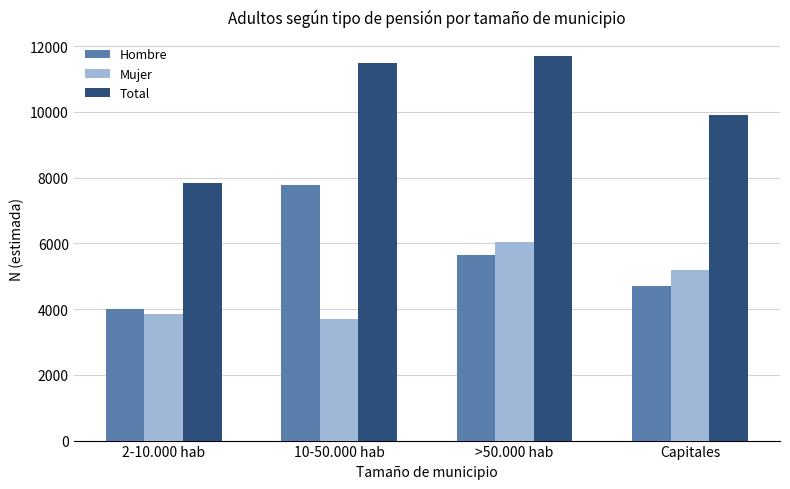

At >50.000 hab, list the series in order from smallest to largest.

Hombre, Mujer, Total